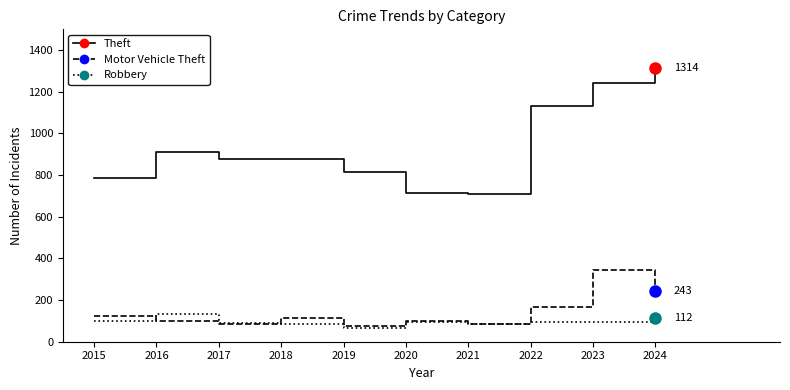

List the series in order of their peak value, lowest first.

Robbery, Motor Vehicle Theft, Theft